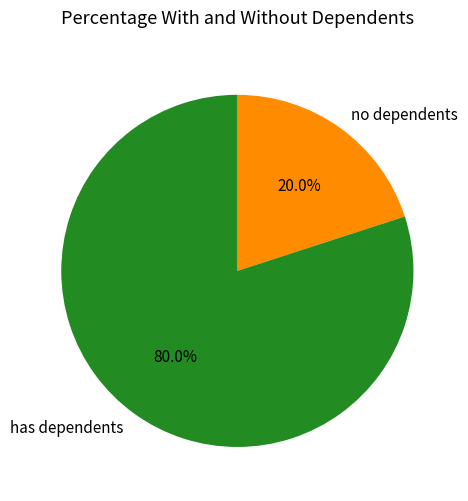

Does any single category account for the majority?

Yes